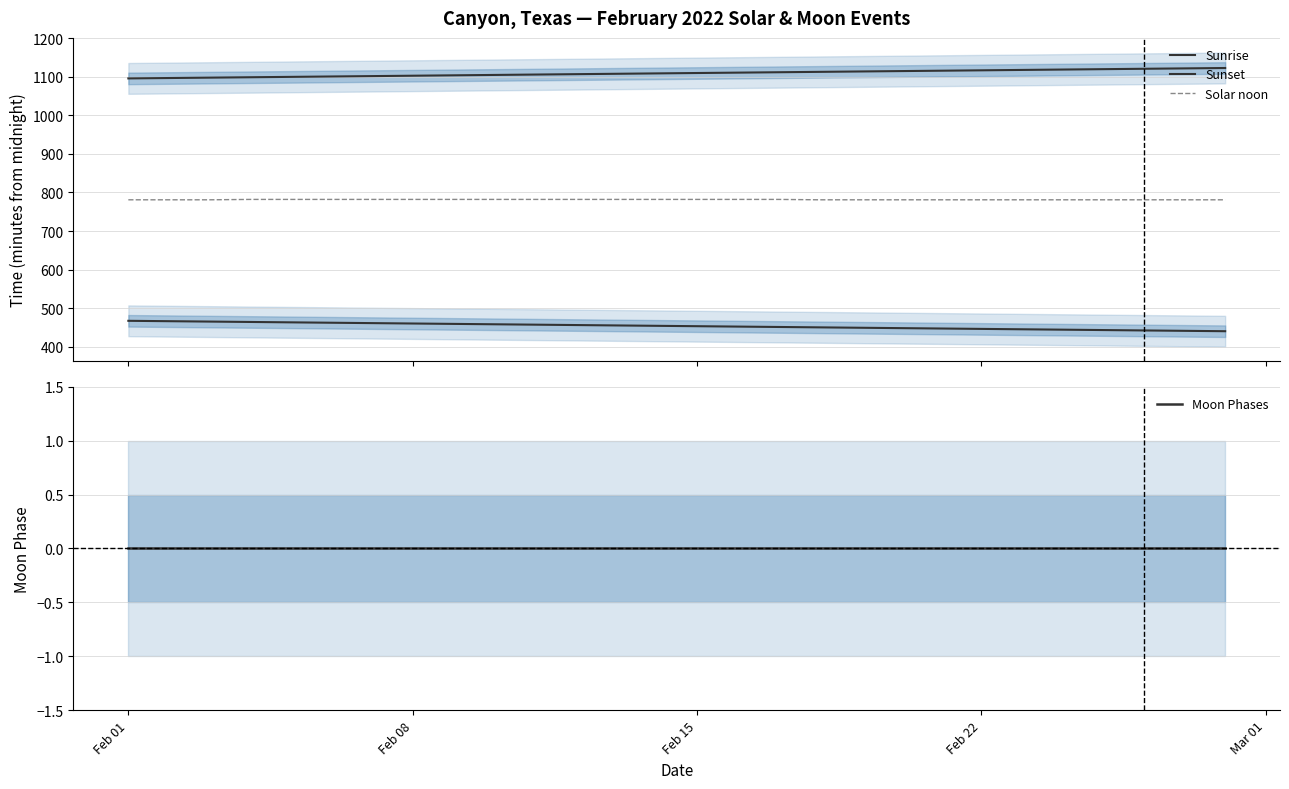

Is the value of Sunset at 10 greater than the value of Solar noon at 7?

Yes